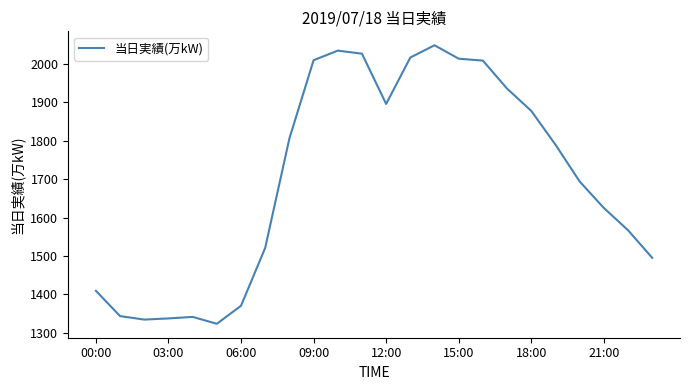

Does the chart have visible grid lines?

No